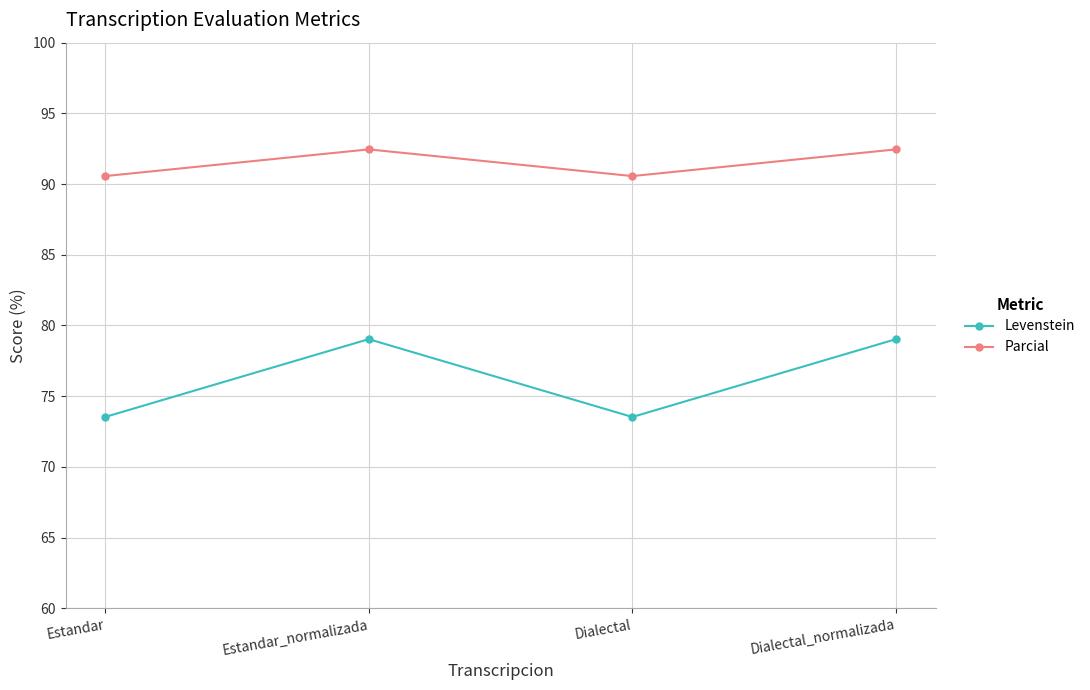

Rank the series by their maximum value, from lowest to highest.

Levenstein, Parcial